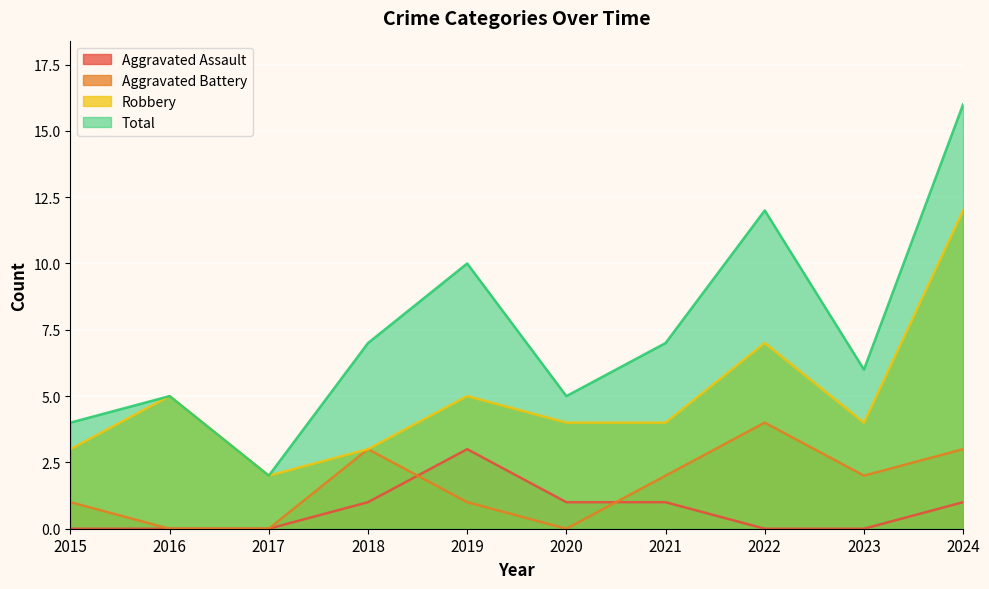

Between 2020 and 2019, which is larger?

2019